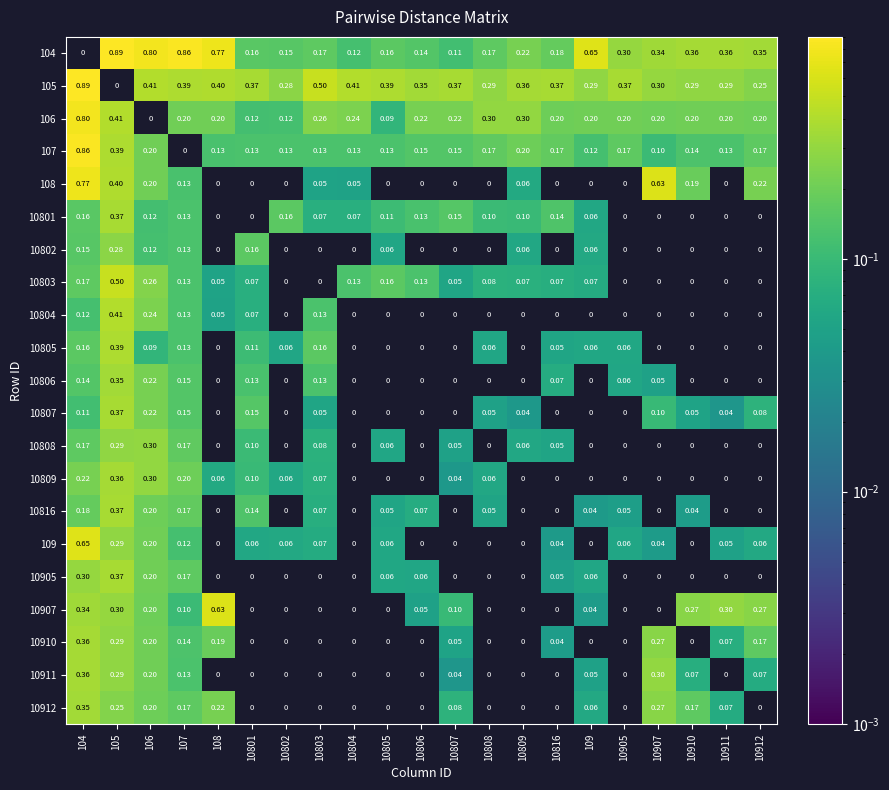

The 10911 series shows 0.0 at 10808. True or false?

True